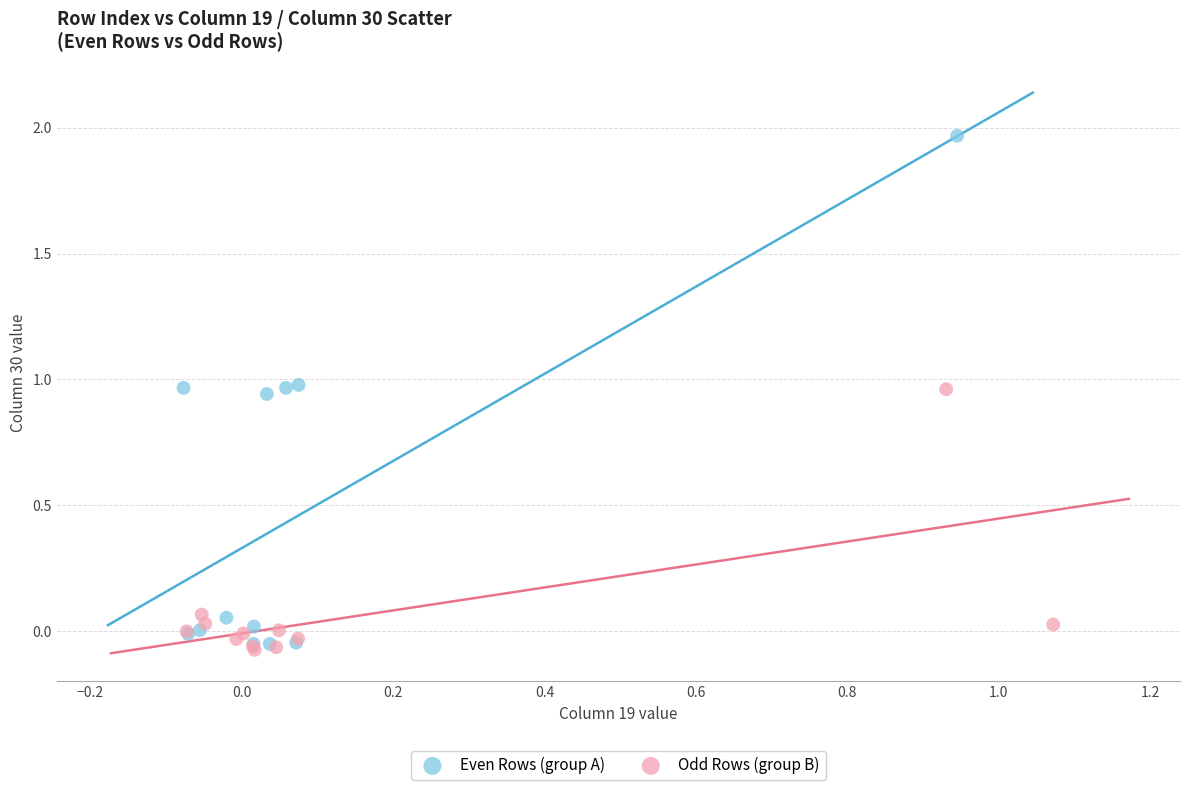

Which series reaches the maximum Y coordinate?

Even Rows (group A)